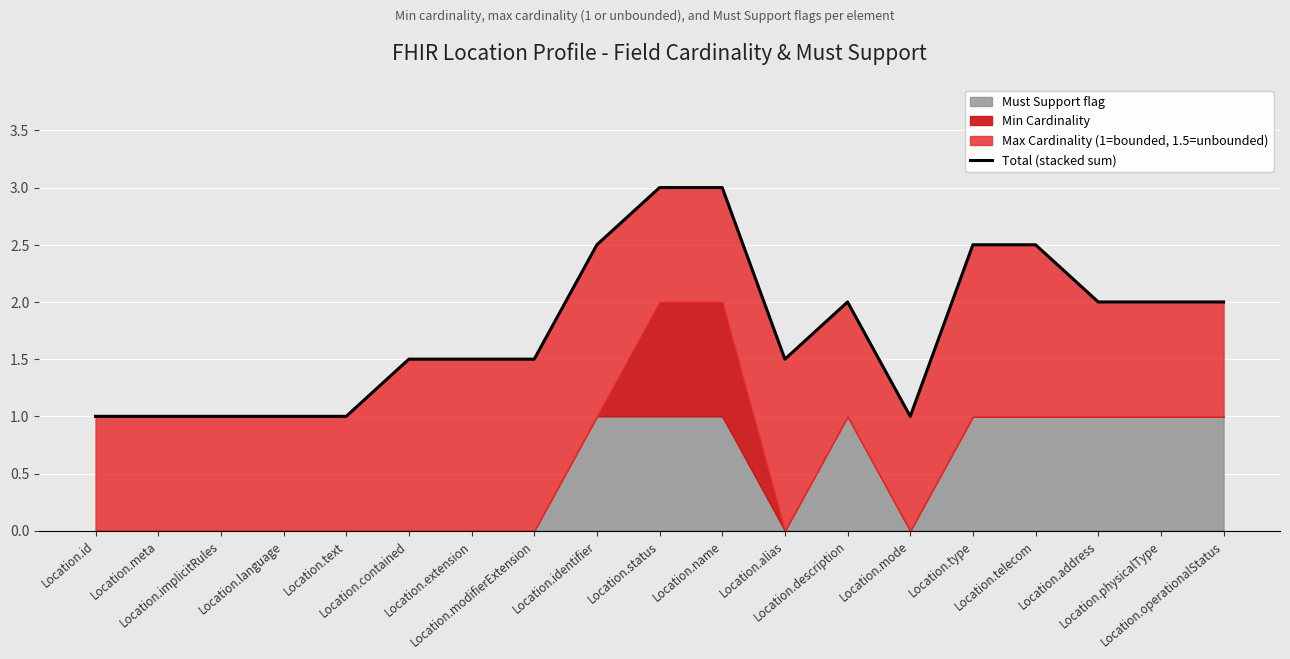

Where is the first local maximum?

Location.description